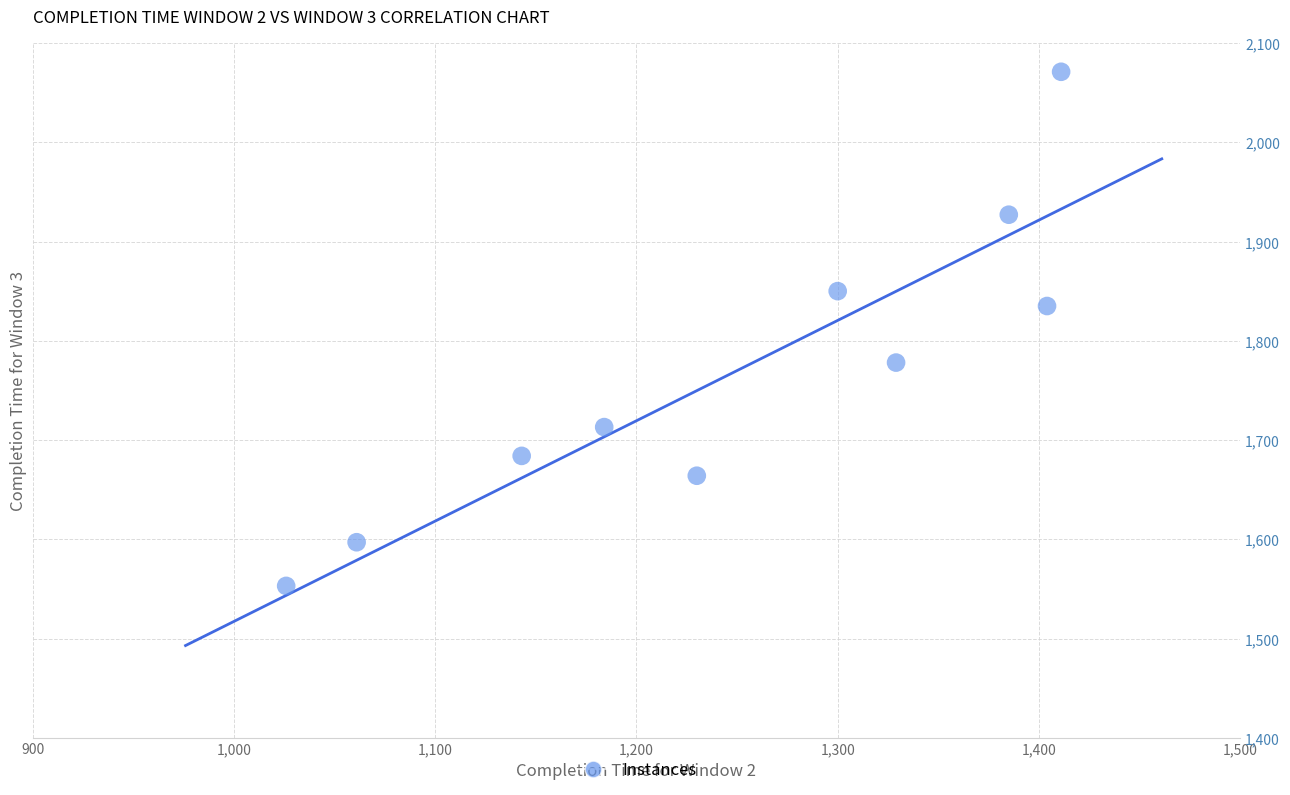

What is the average X value?

1247